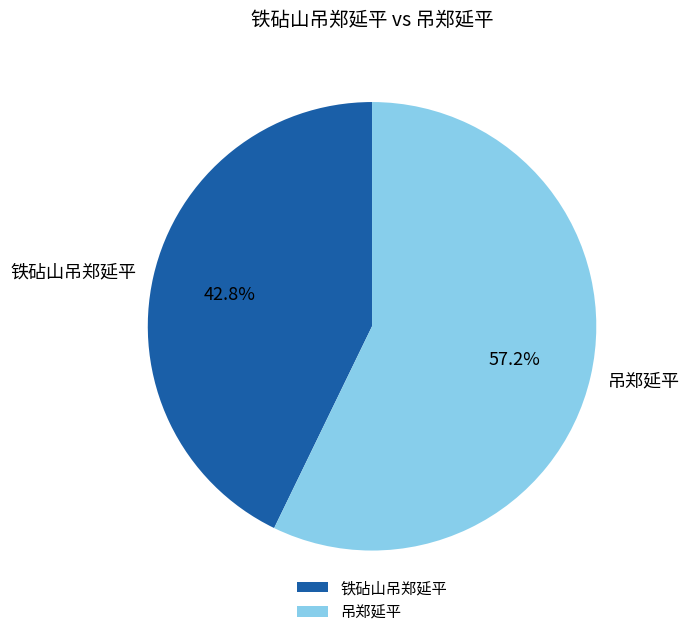

What is the largest slice in the pie chart?

吊郑延平